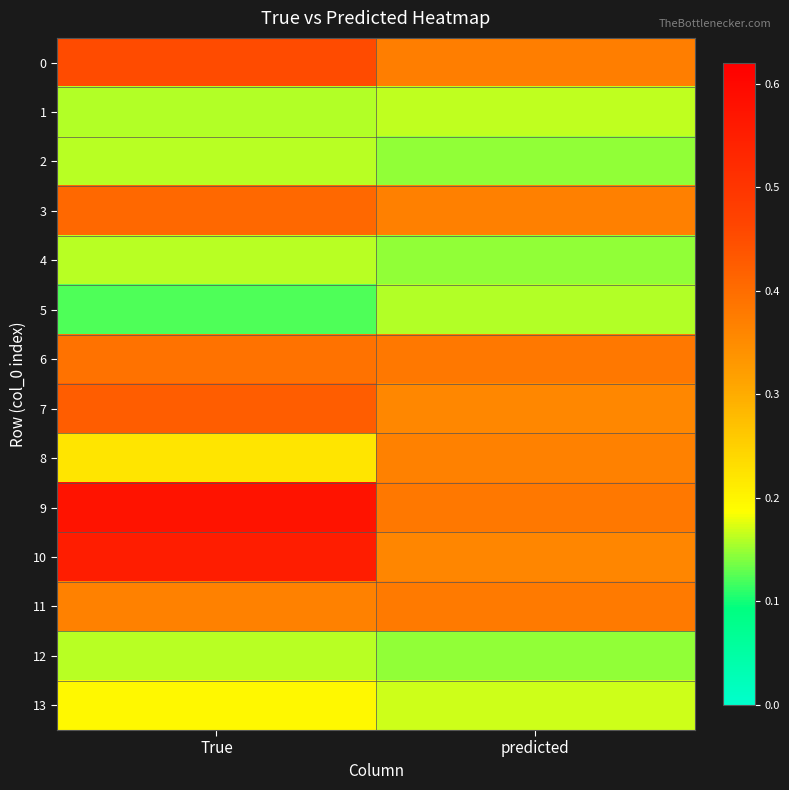

Reading left to right, what are all the values shown in this chart?

0: True=0.5	predicted=0.4
1: True=0.2	predicted=0.2
2: True=0.2	predicted=0.1
3: True=0.4	predicted=0.4
4: True=0.2	predicted=0.1
5: True=0.1	predicted=0.2
6: True=0.4	predicted=0.4
7: True=0.4	predicted=0.4
8: True=0.2	predicted=0.4
9: True=0.6	predicted=0.4
10: True=0.6	predicted=0.4
11: True=0.4	predicted=0.4
12: True=0.2	predicted=0.1
13: True=0.2	predicted=0.2